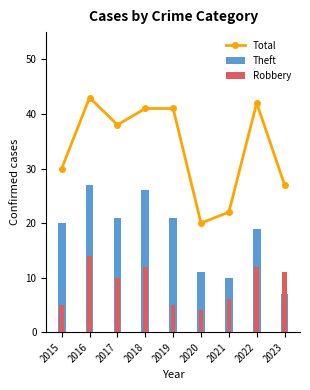

Reading right to left, list all the values displayed in this chart.

Total: 2023=27	2022=42	2021=22	2020=20	2019=41	2018=41	2017=38	2016=43	2015=30
Theft: 2023=7	2022=19	2021=10	2020=11	2019=21	2018=26	2017=21	2016=27	2015=20
Robbery: 2023=11	2022=12	2021=6	2020=4	2019=5	2018=12	2017=10	2016=14	2015=5